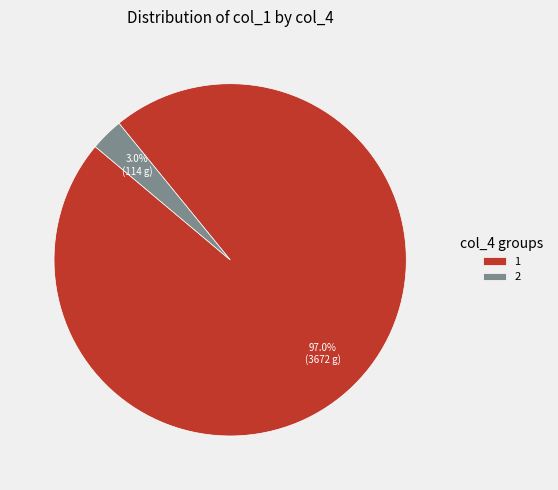

Does 2 account for over 50% of the chart?

No